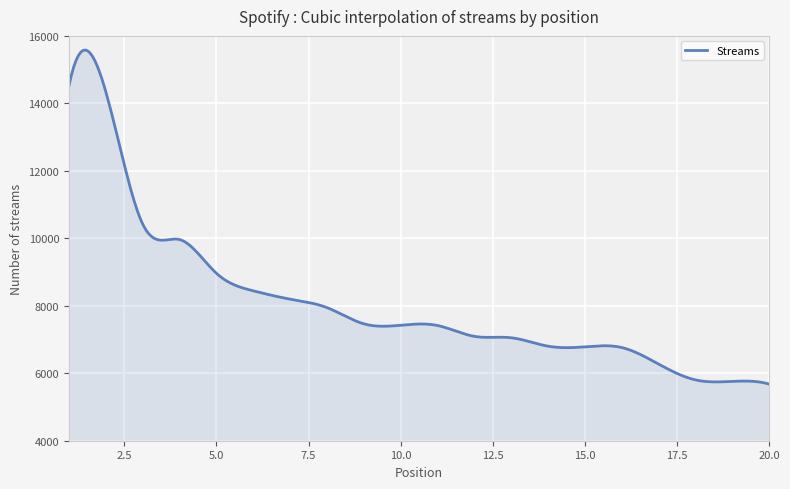

What is the average value?

8083.4